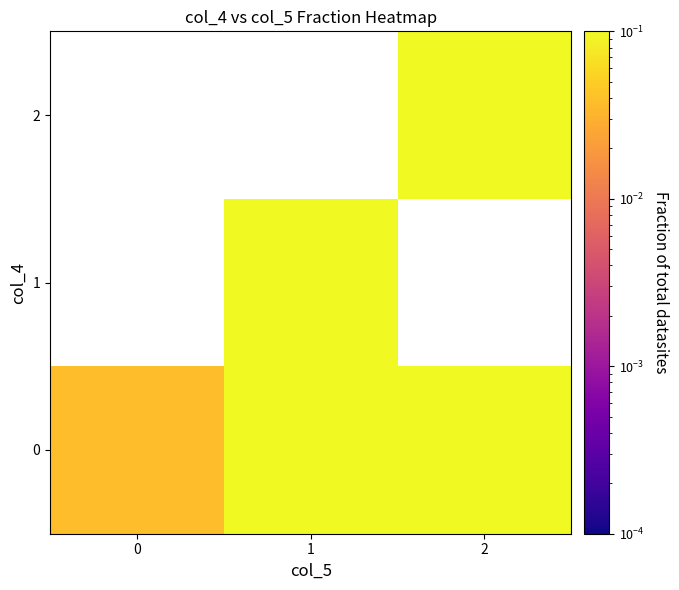

The value of 0 at 2 is 0.1. True or false?

False